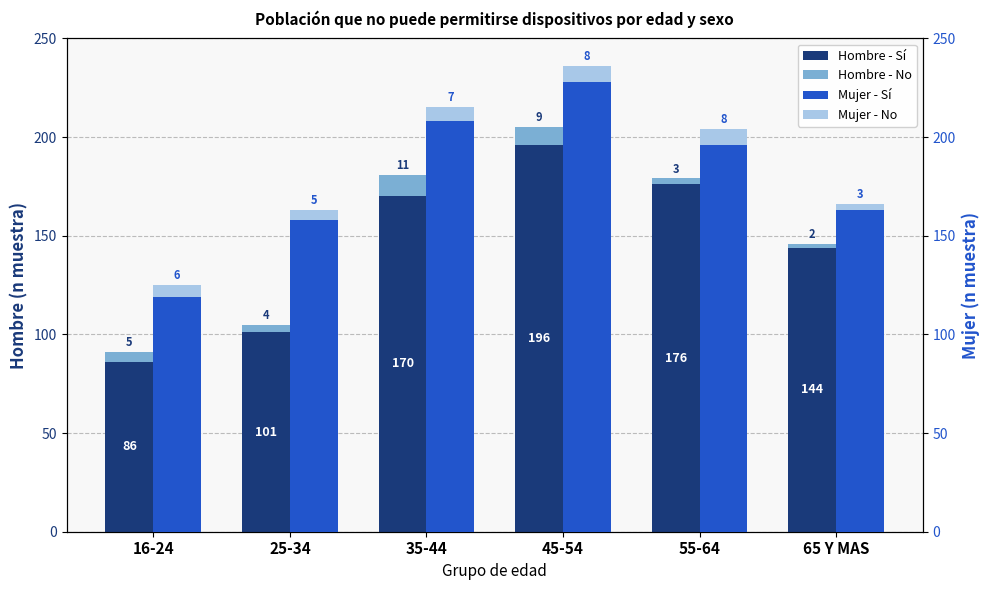

How many distinct data groups are displayed?

4